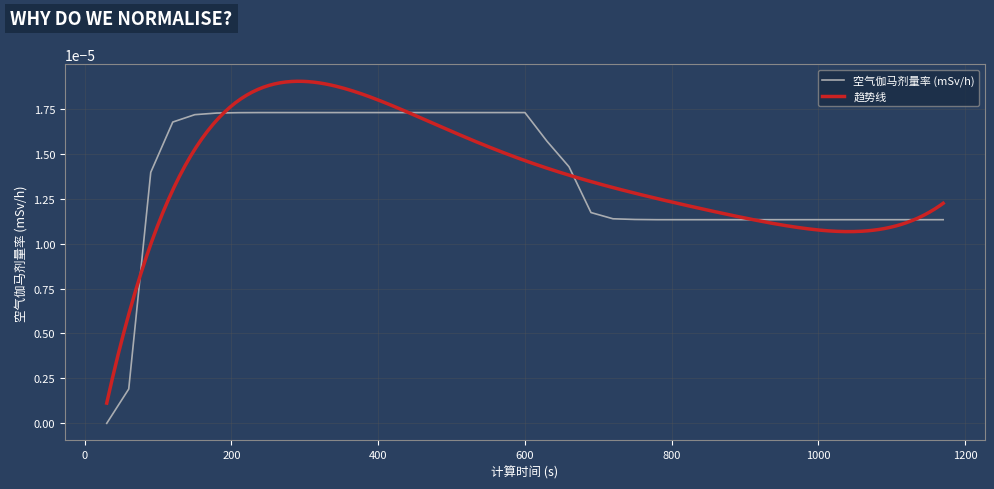

True or false: the data shows 0.0 at 330.

False